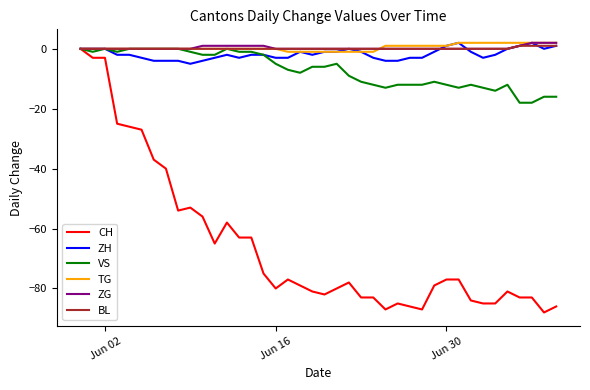

What is the smallest value displayed?

-88